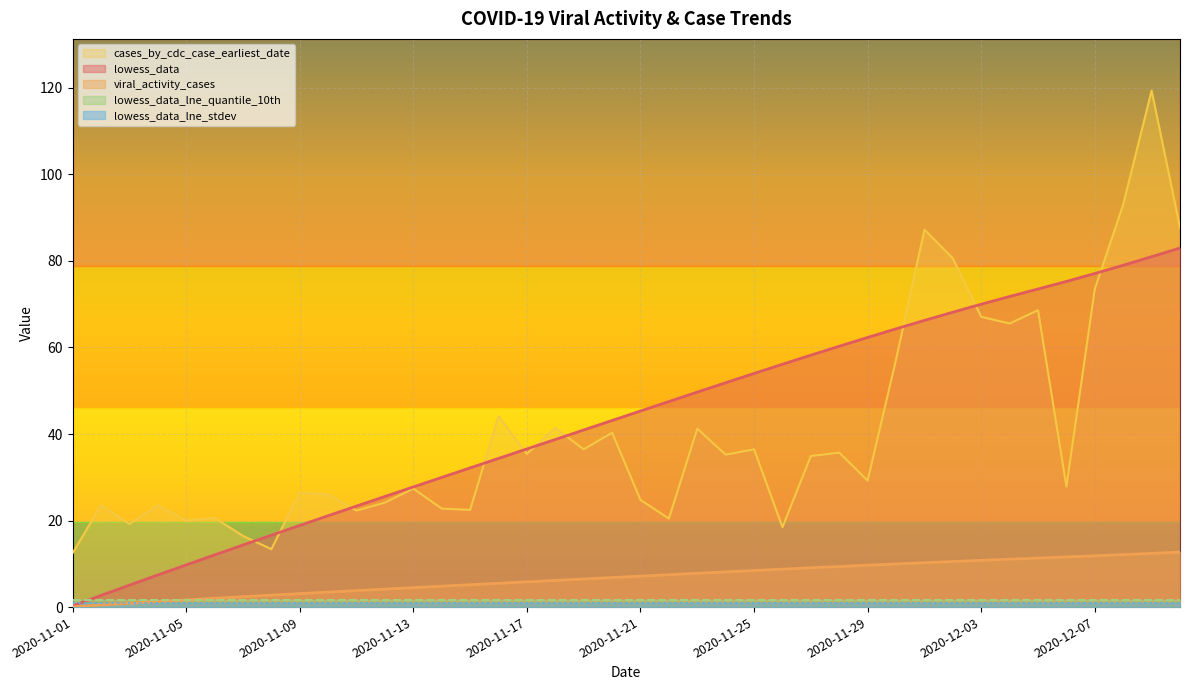

Read the lowess_data value at 2020-11-29.

62.3